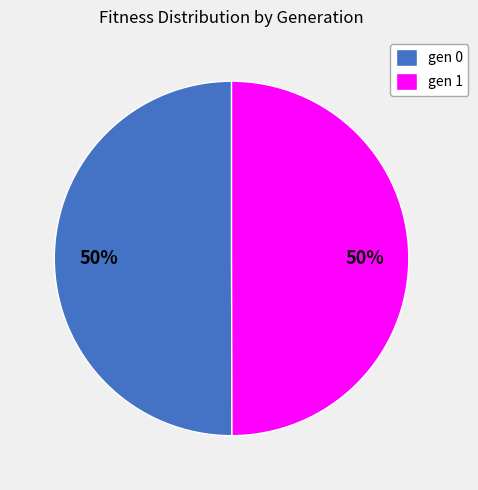

To the nearest percent, what percentage of the pie is gen 1?

50%